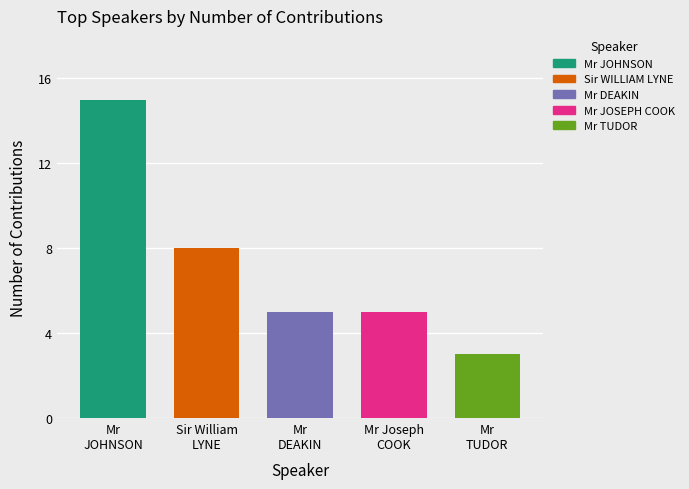

What is the sum of the values at Mr JOSEPH COOK and Mr DEAKIN?

10